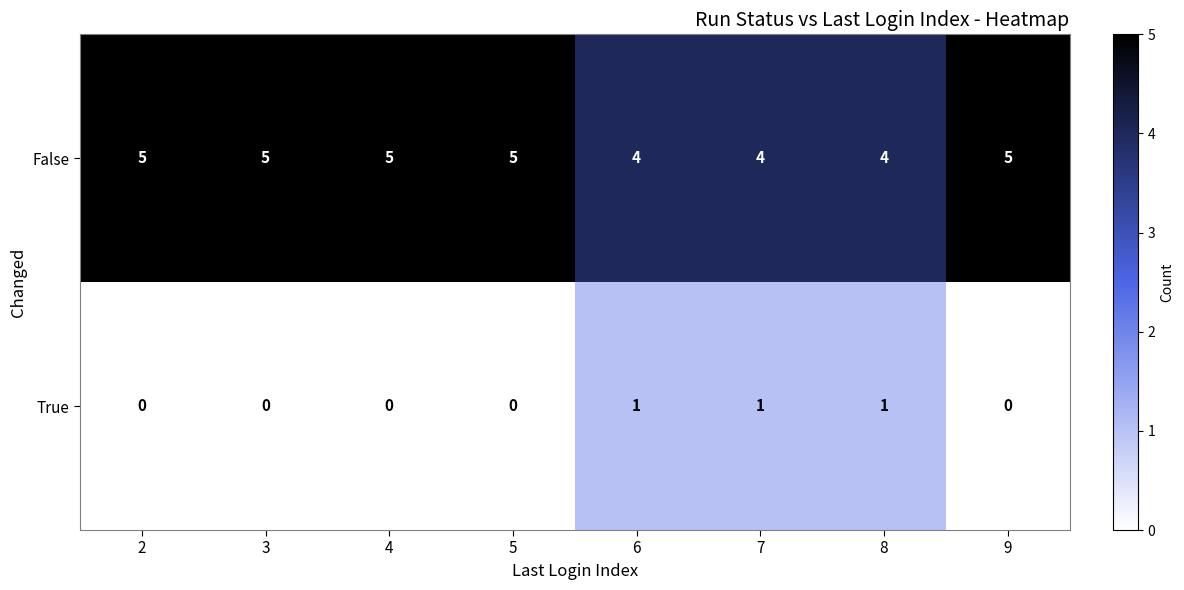

What is the difference between the highest and lowest values at 4?

5